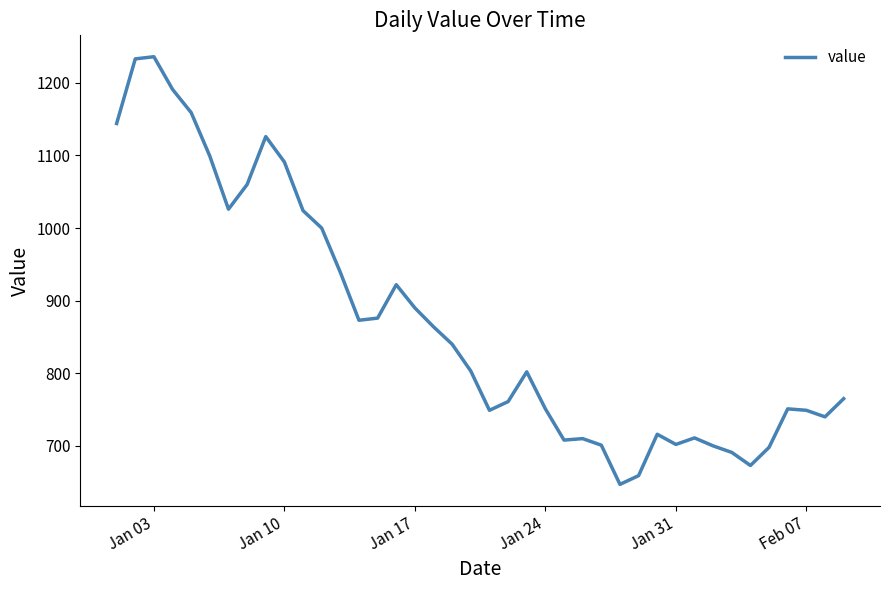

What is the smallest value displayed?

647